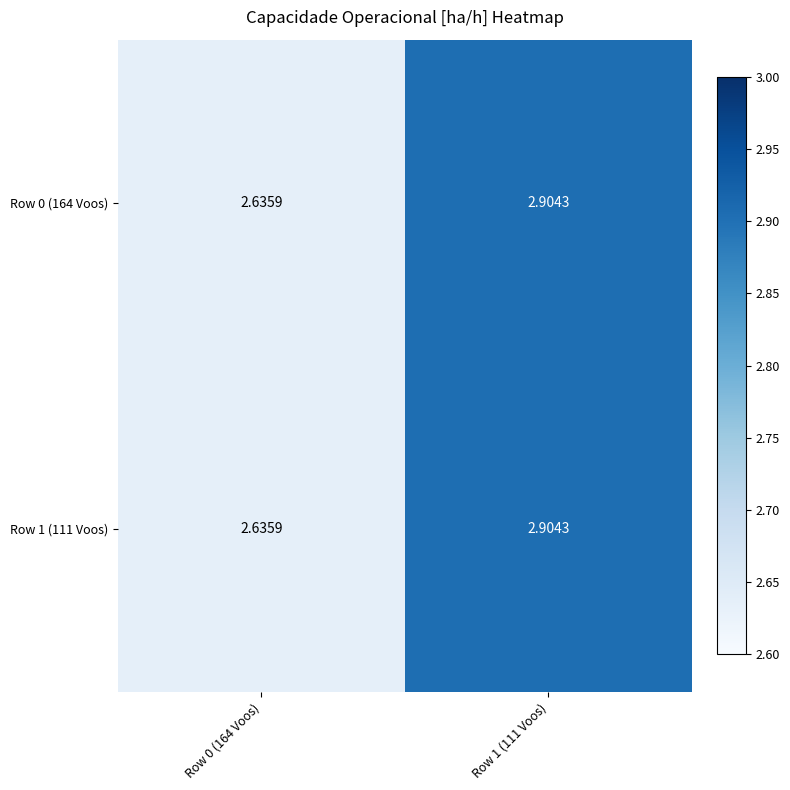

Count the number of data series in this chart.

2